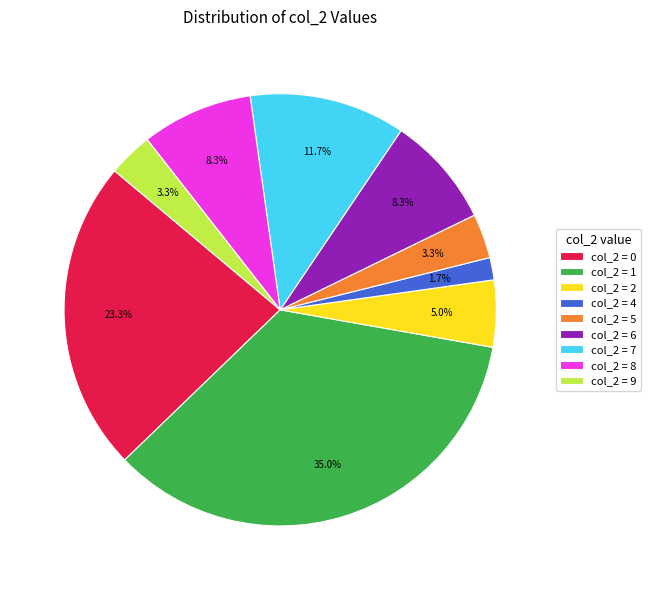

Between col_2 = 4 and col_2 = 2, which is larger?

col_2 = 2